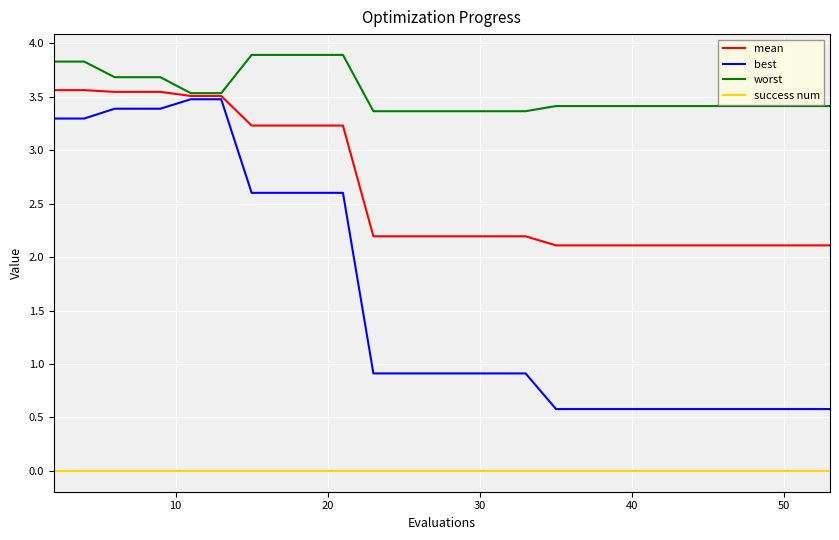

What is the highest value of the worst series?

3.9